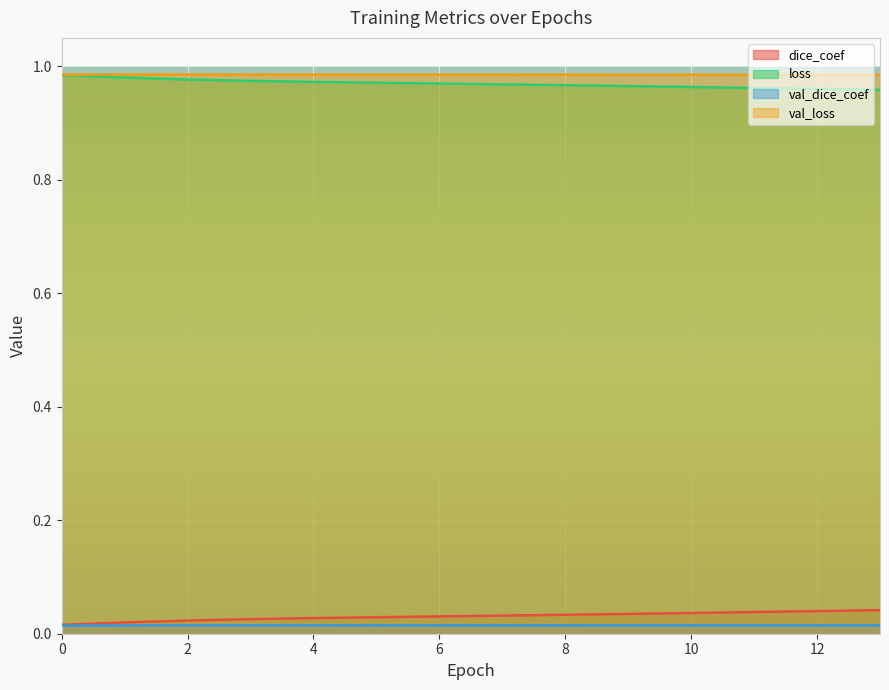

What is the minimum value for val_loss?

1.0